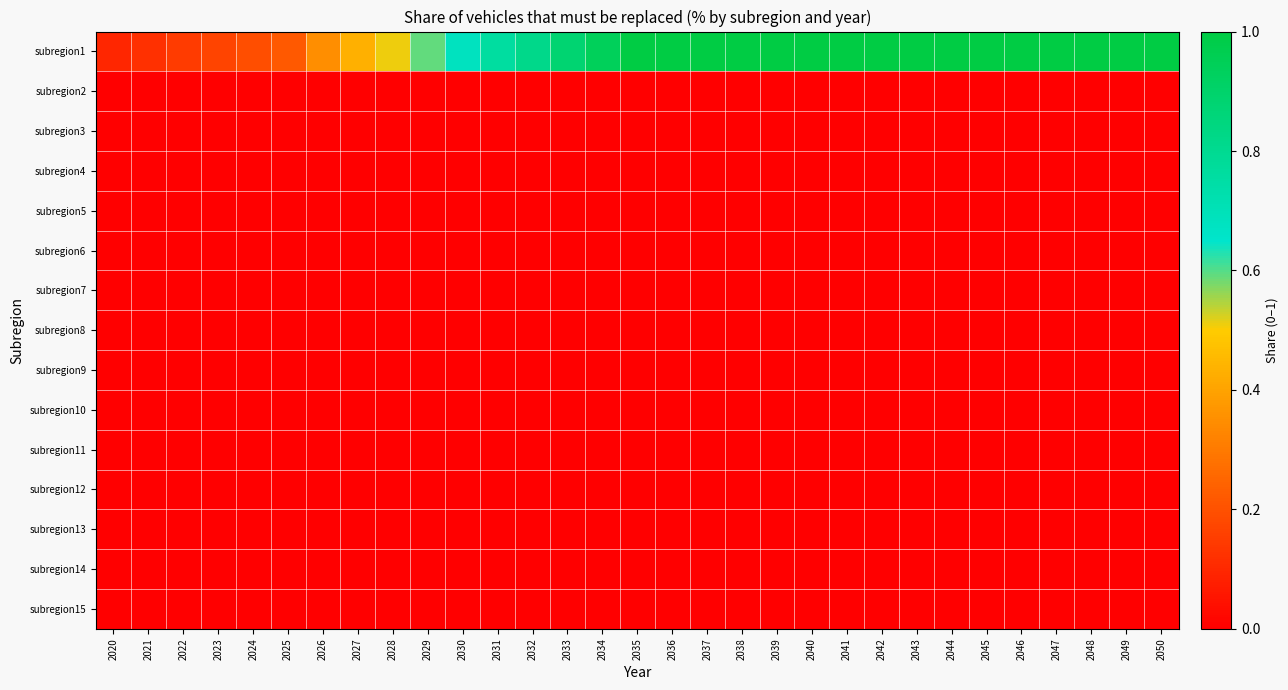

Which series has the widest spread of values?

subregion1